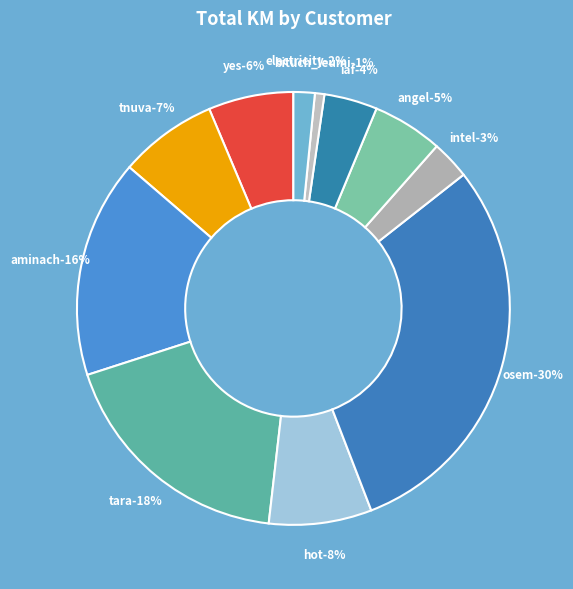

Do iaf and intel together represent more than half of the pie?

No